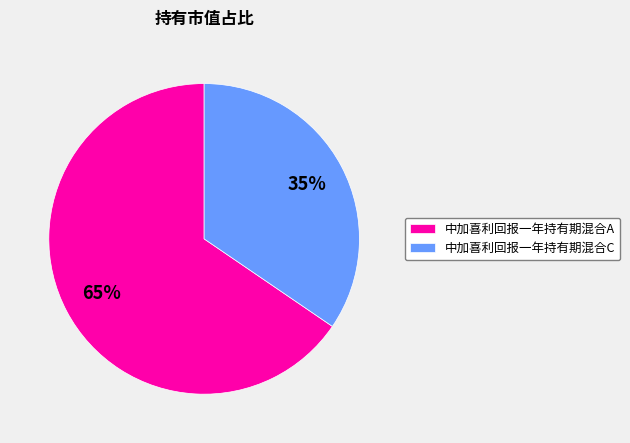

To the nearest percent, what is the average slice percentage?

50%